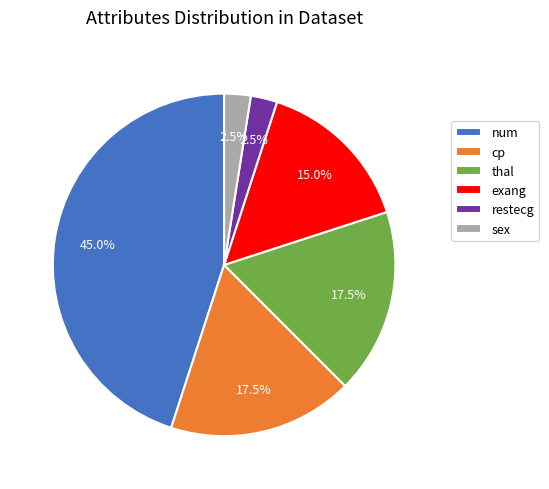

Between restecg and thal, which is larger?

thal